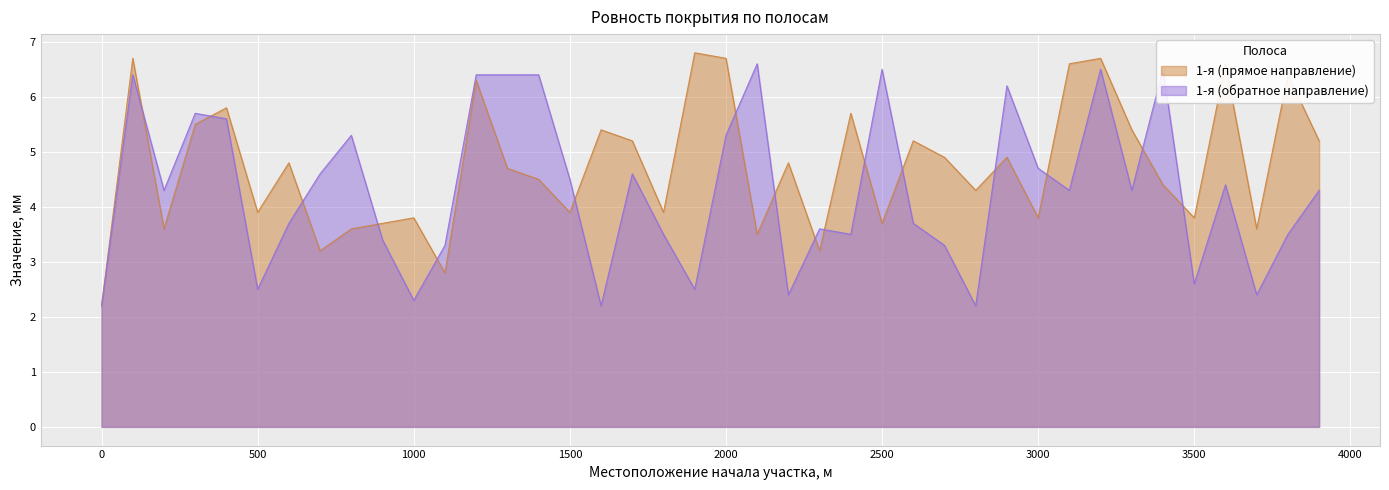

List the series in order of their overall mean, highest first.

1-я (прямое направление), 1-я (обратное направление)